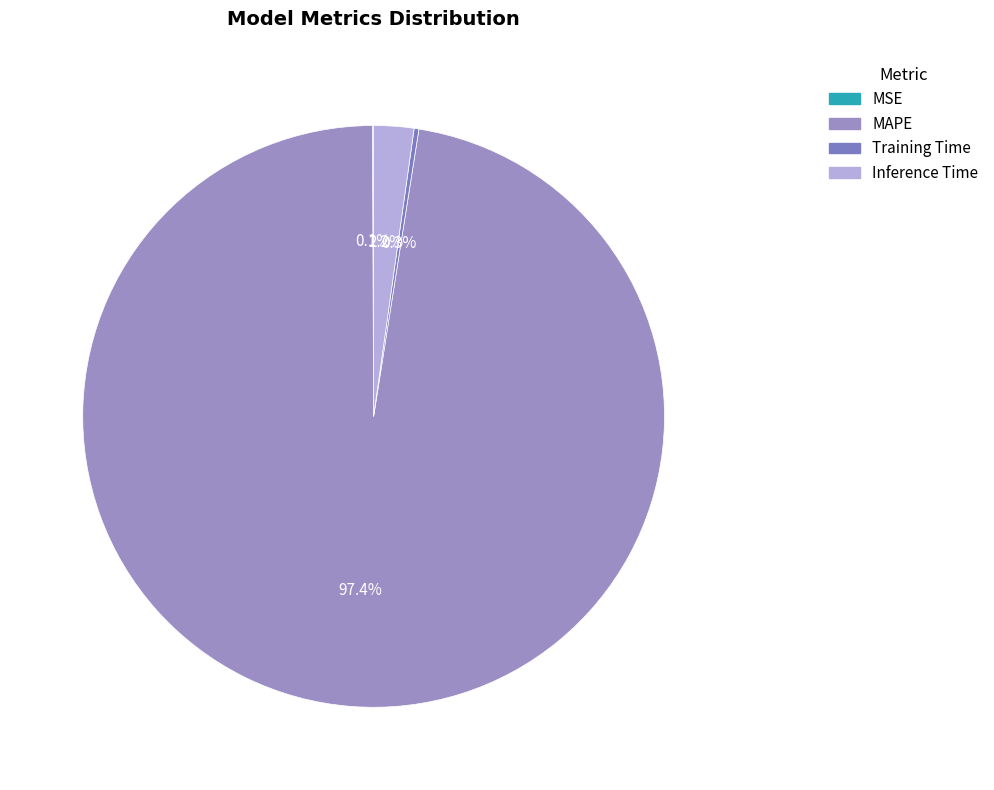

Count the number of slices in the pie.

4